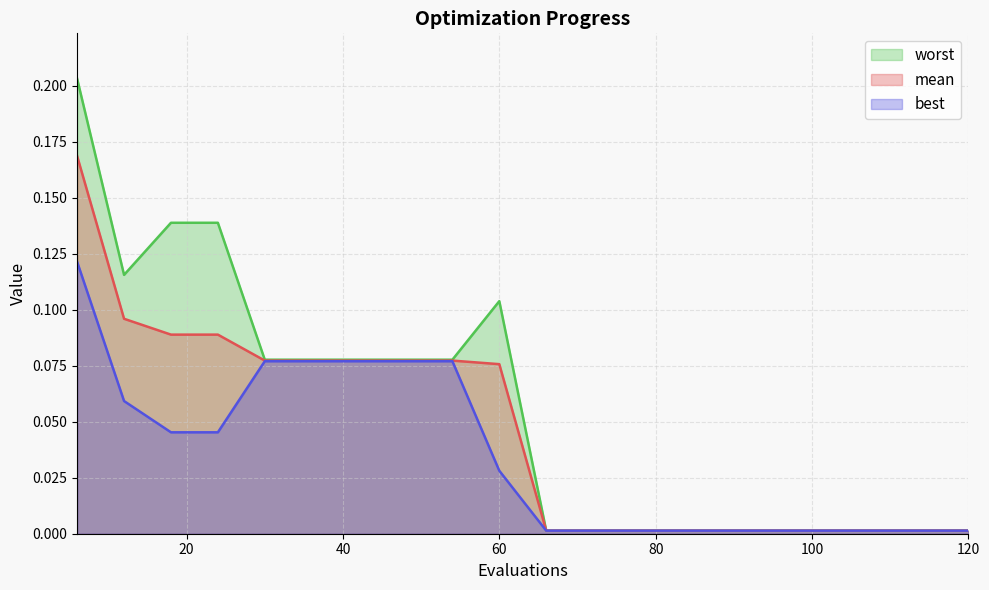

Count the number of data series in this chart.

3